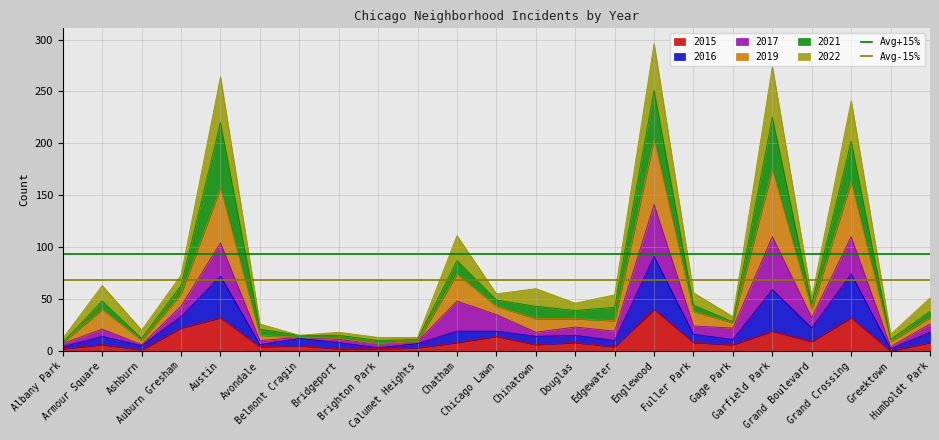

Which label corresponds to the smallest value in the chart?

Albany Park